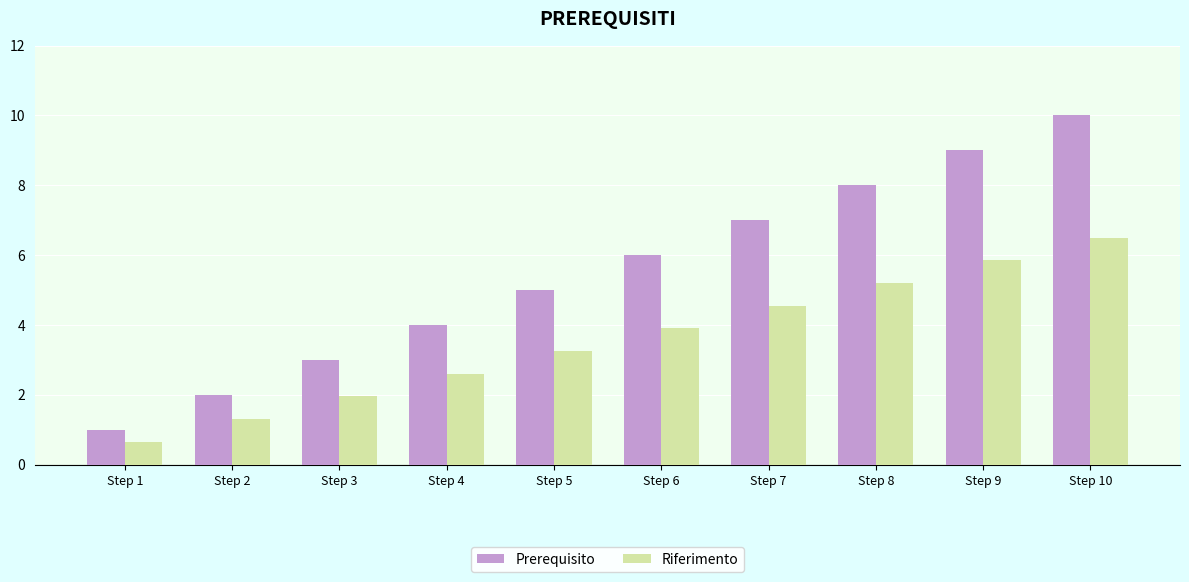

Rank the series by their average value, from lowest to highest.

Riferimento, Prerequisito